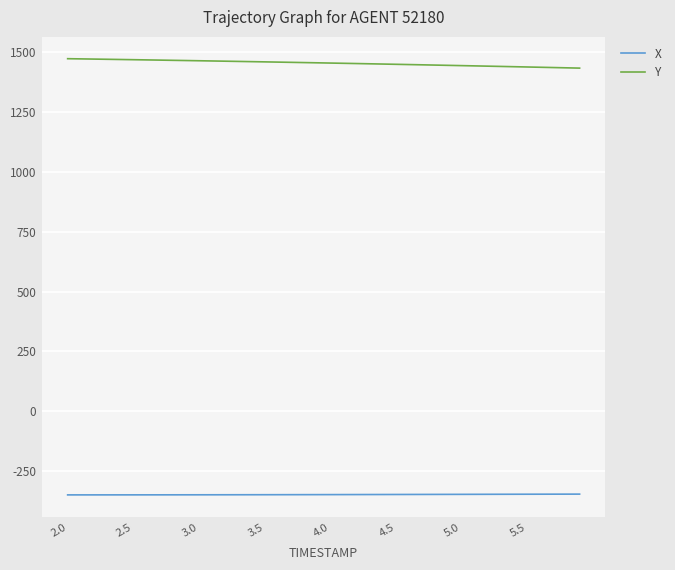

Rank the series by their average value, from lowest to highest.

X, Y